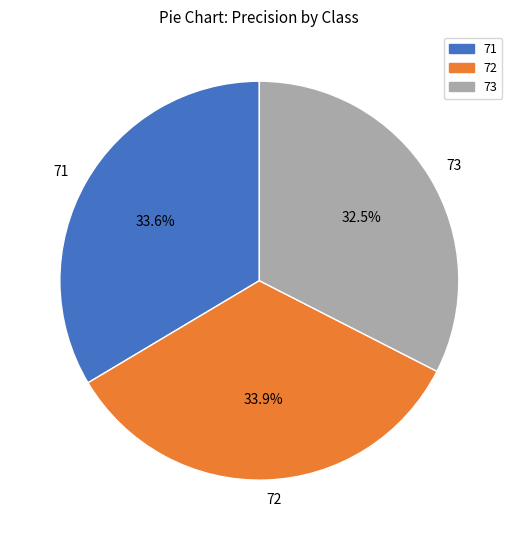

To the nearest percent, what is the difference between the largest and smallest slice percentages?

1%